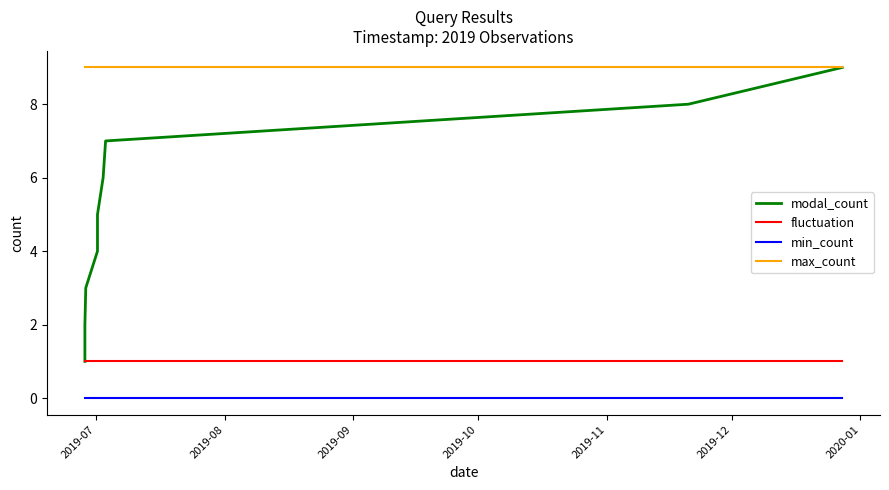

What is the maximum value for max_count?

9